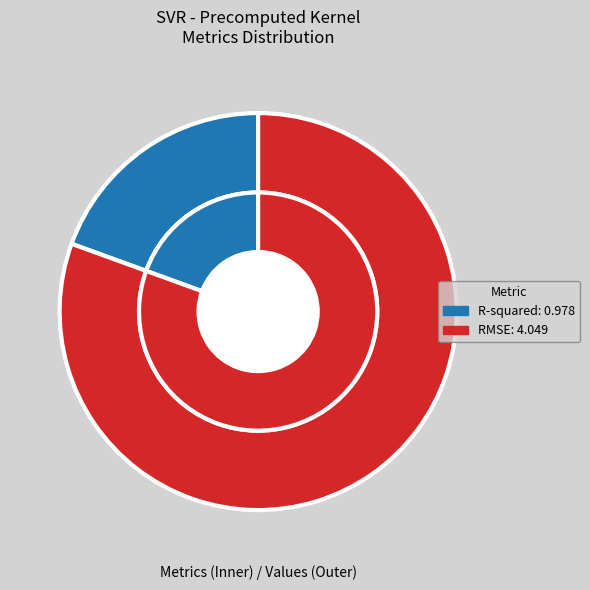

Is R-squared the majority of the pie?

No